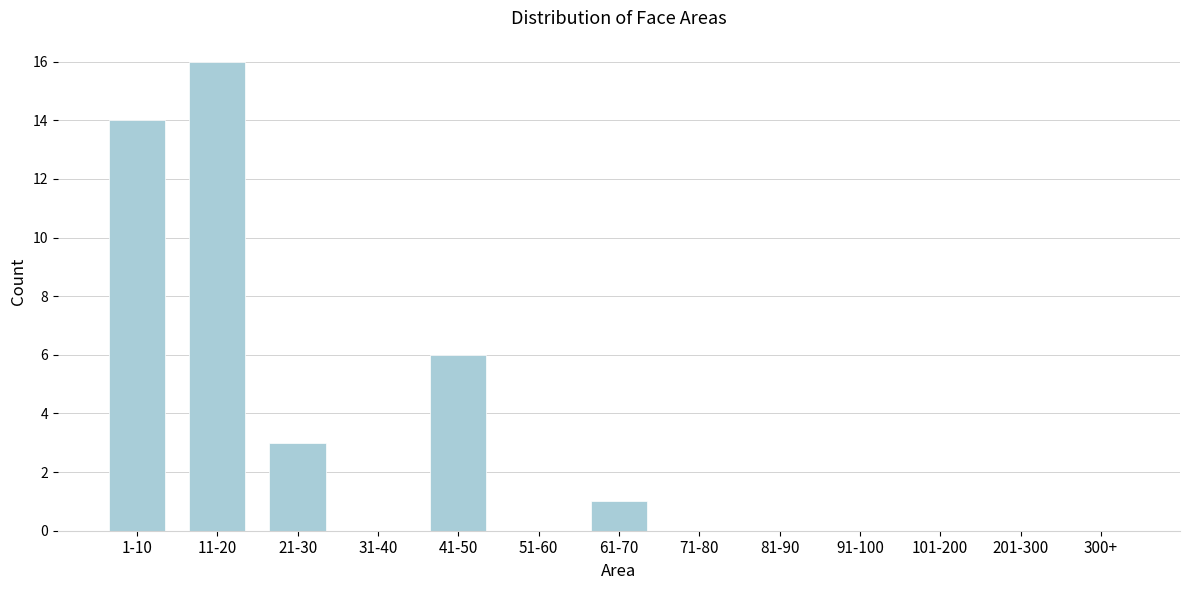

Reading left to right, transcribe all the data shown in this chart.

1-10=14	11-20=16	21-30=3	31-40=0	41-50=6	51-60=0	61-70=1	71-80=0	81-90=0	91-100=0	101-200=0	201-300=0	300+=0